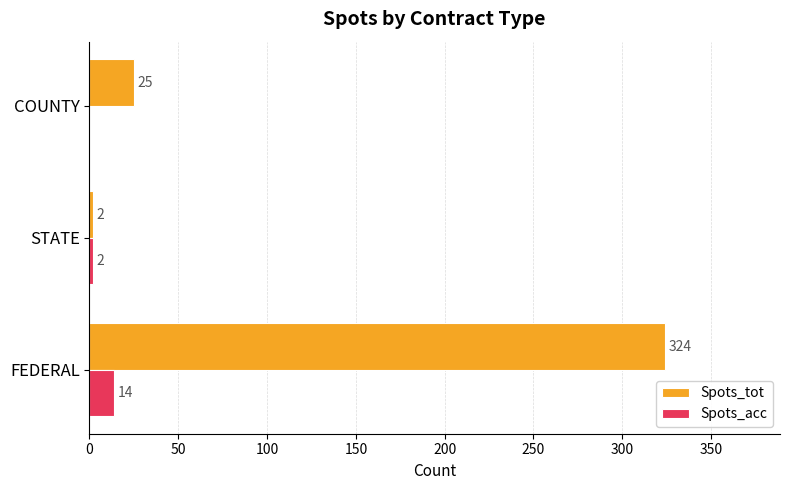

What are all the series names shown in the legend?

Spots_tot, Spots_acc